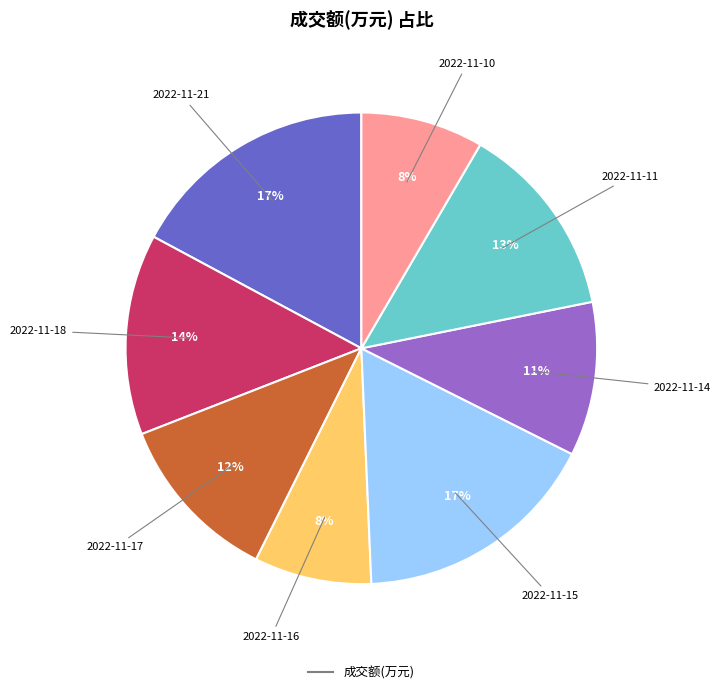

To the nearest percent, what is the difference between the largest and smallest slice percentages?

9%